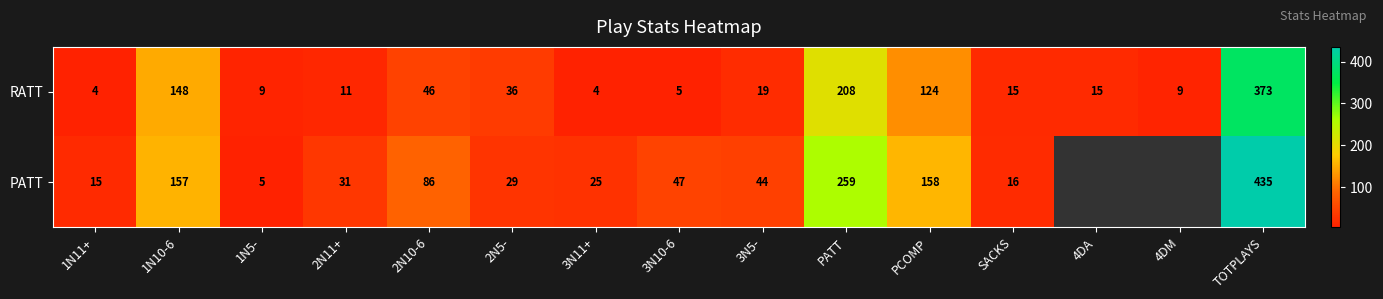

Which category has the lowest value across all series?

1N11+